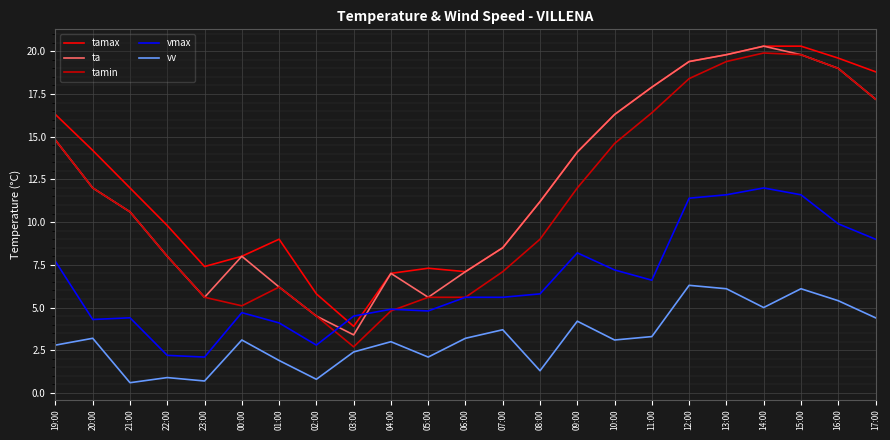

The value of vv at 05:00 is 2.1. True or false?

True